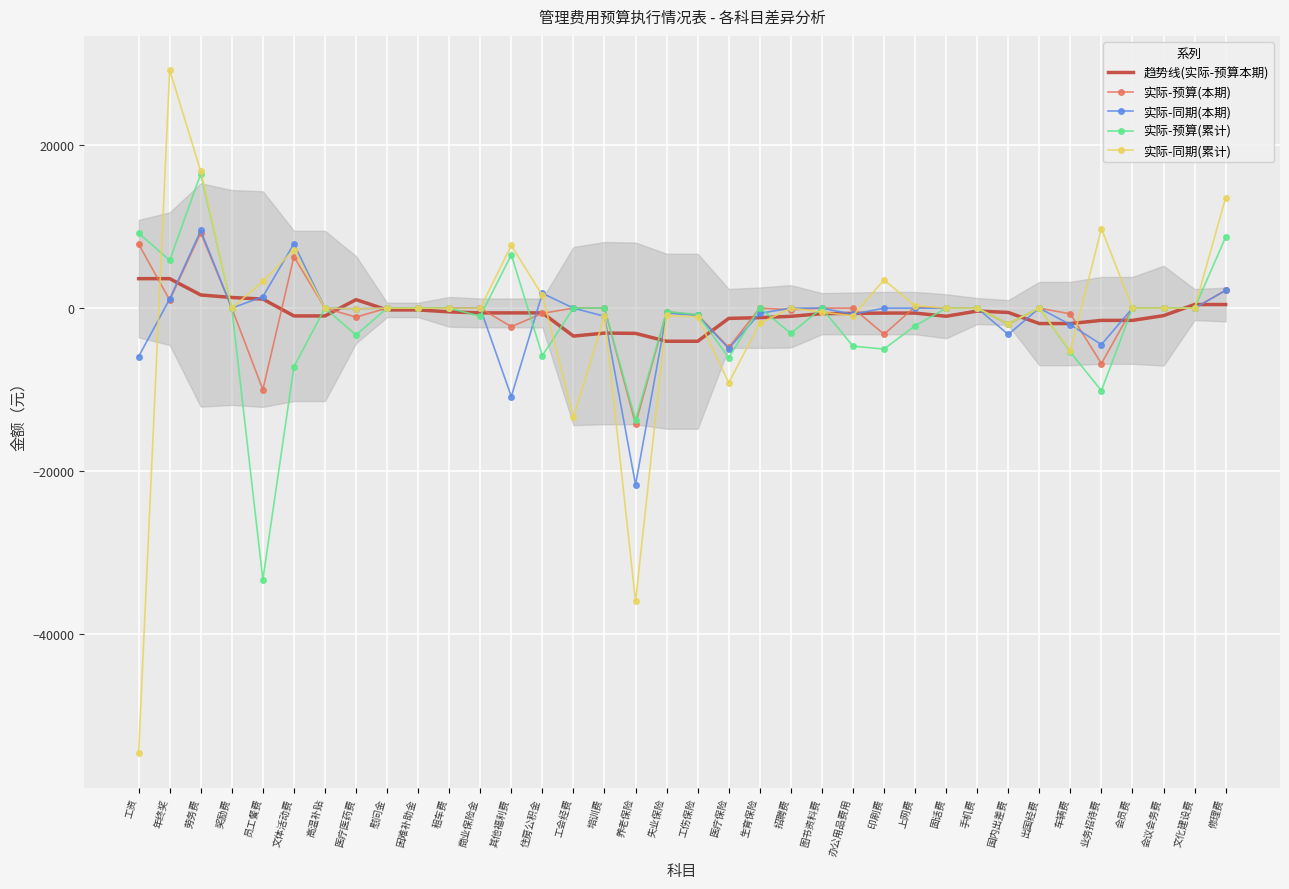

Which series changed the most between 养老保险 and 工伤保险?

实际-同期(累计)